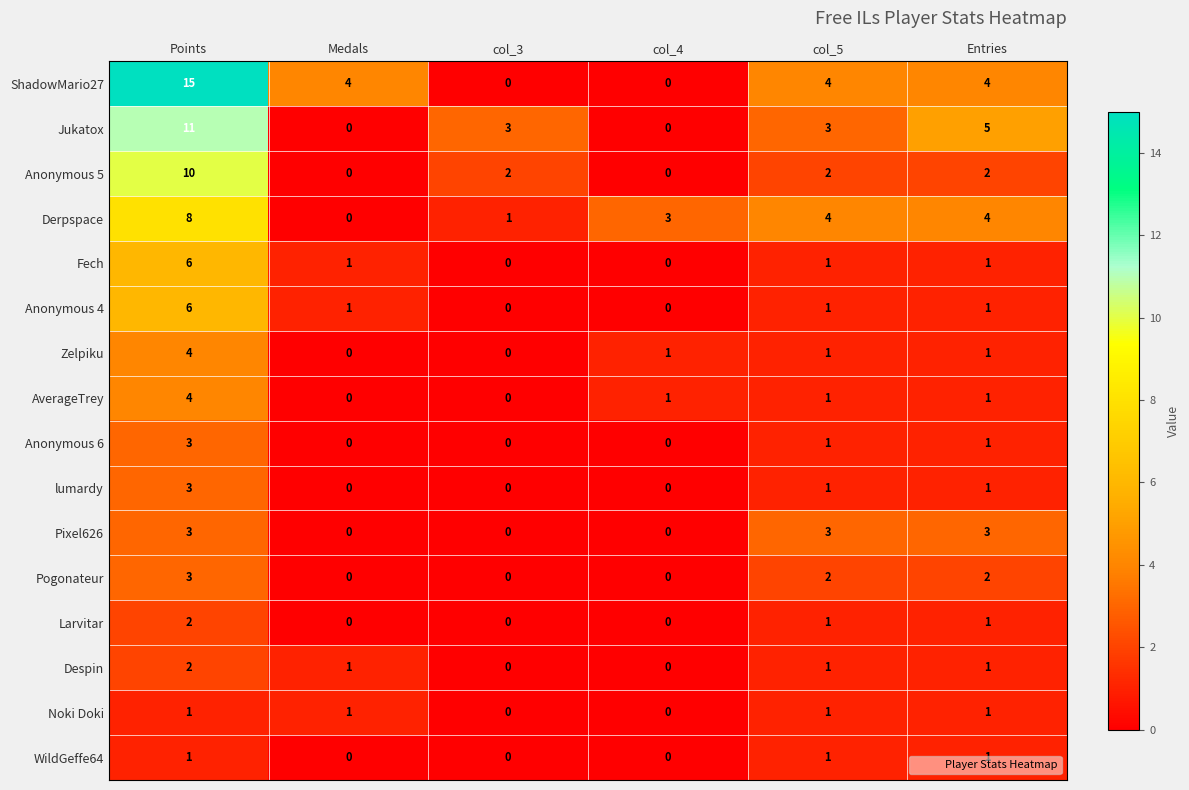

What is the greatest value displayed?

15